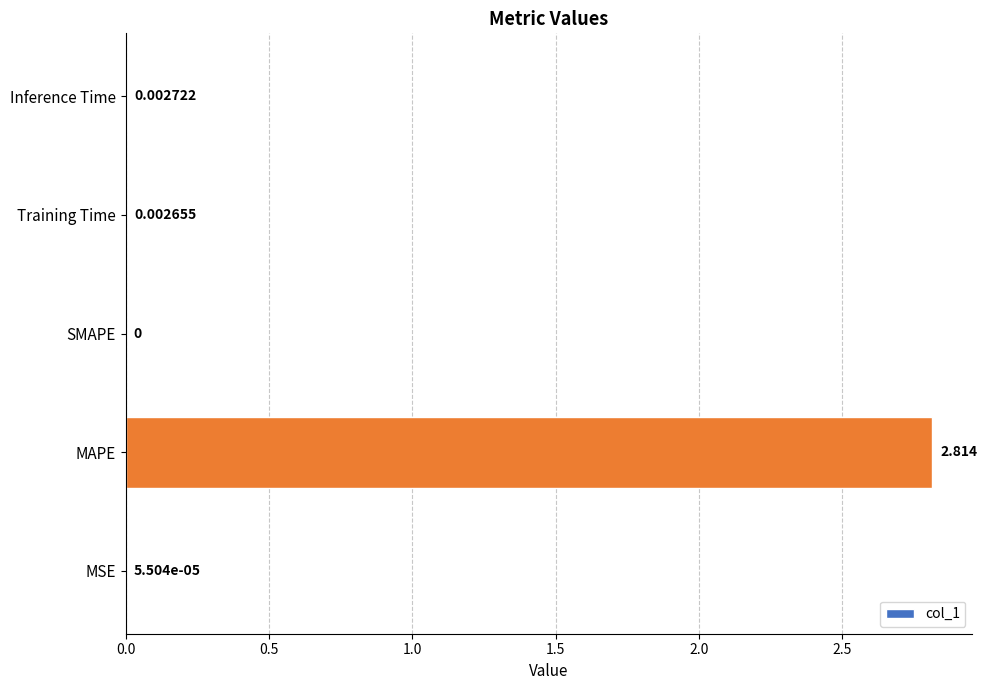

At which label is the value closest to 1?

Inference Time